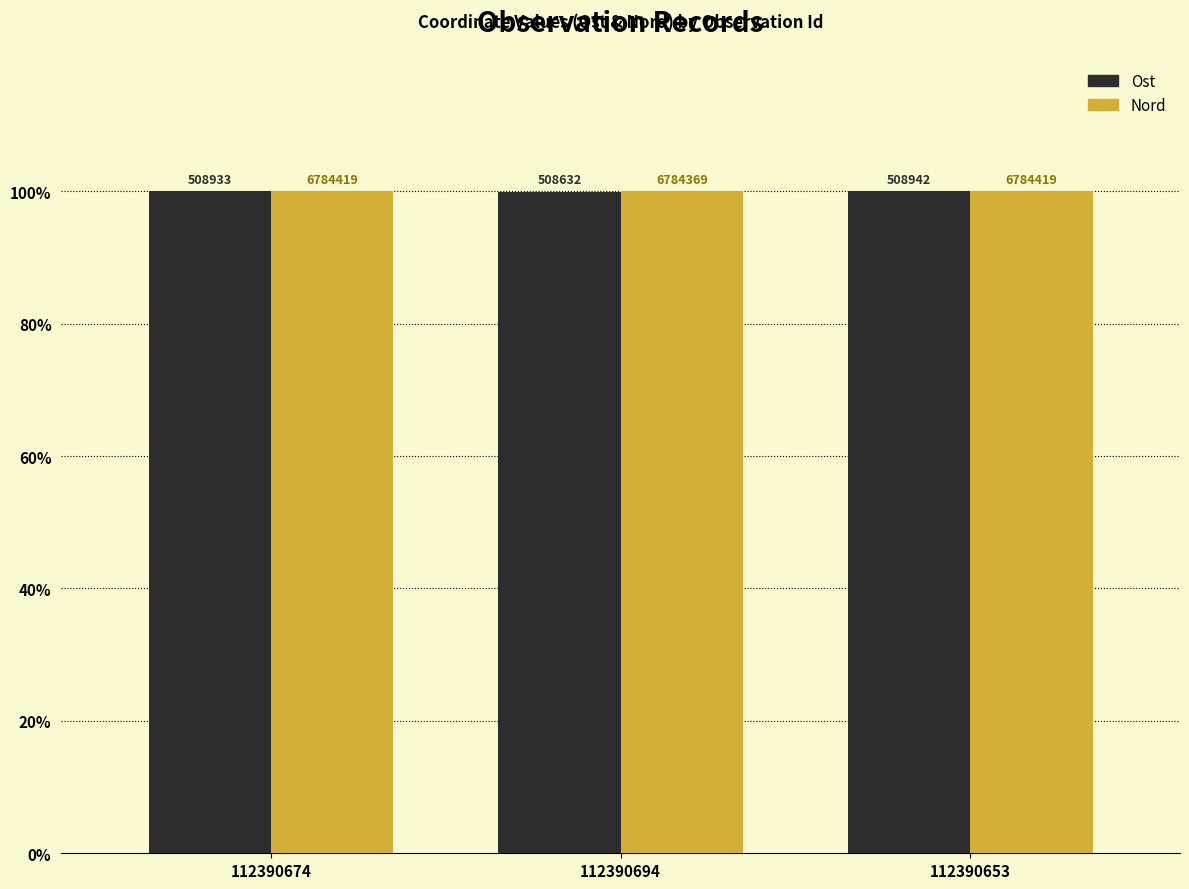

What is the approximate value of Nord at 112390694?

100.0